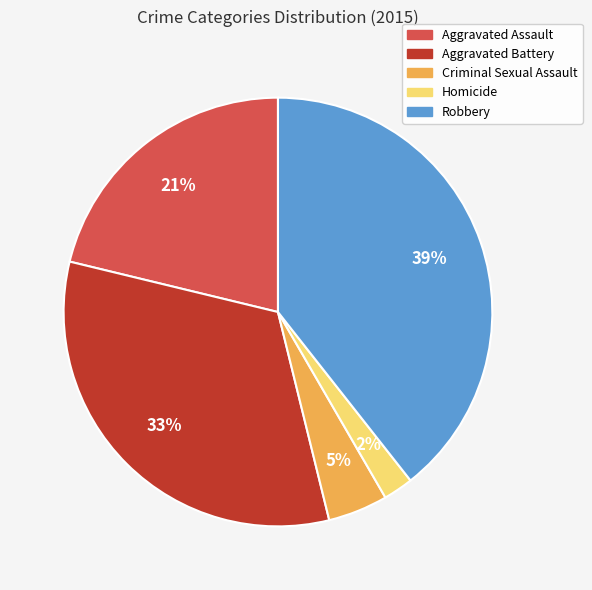

The Robbery slice represents 29% of the pie. True or false?

False